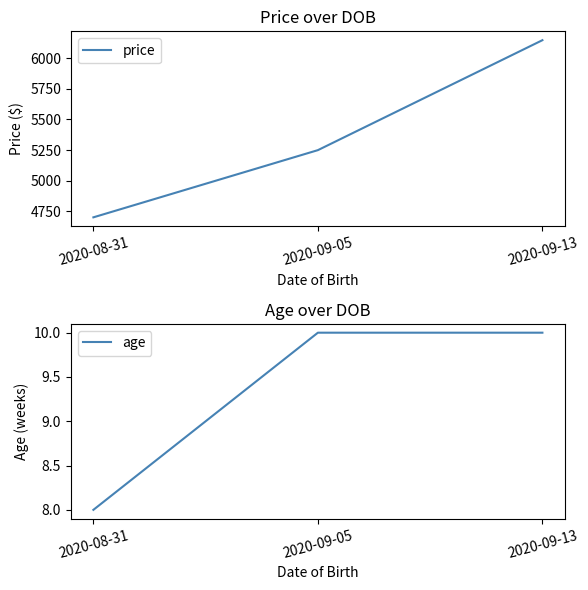

What is the value of the price point at the 3rd from the left?

6149